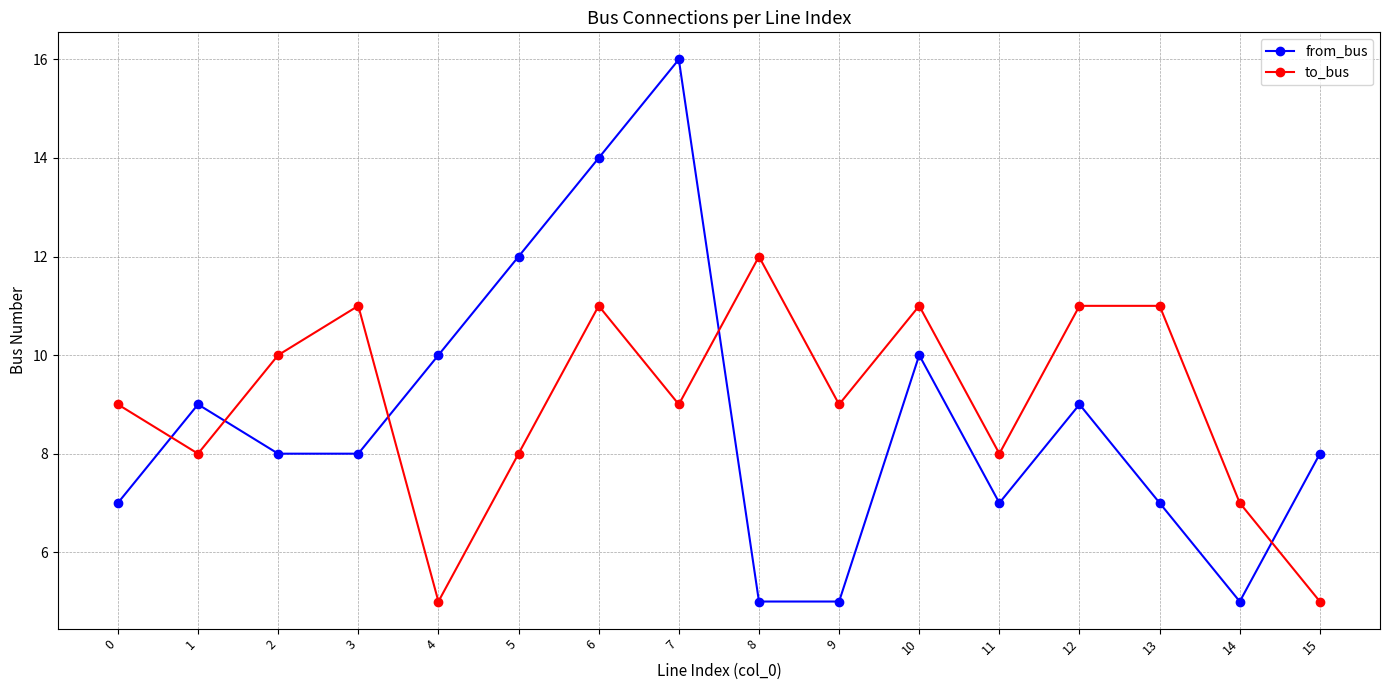

What is the total value across all series at 11?

15